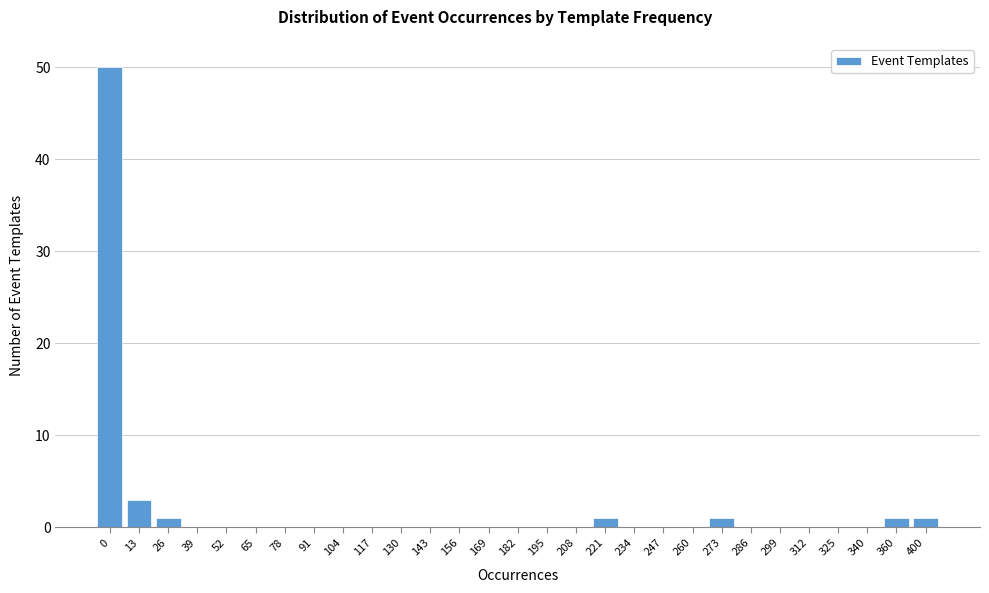

Reading right to left, extract all data points from this chart.

400=1	360=1	340=0	325=0	312=0	299=0	286=0	273=1	260=0	247=0	234=0	221=1	208=0	195=0	182=0	169=0	156=0	143=0	130=0	117=0	104=0	91=0	78=0	65=0	52=0	39=0	26=1	13=3	0=50